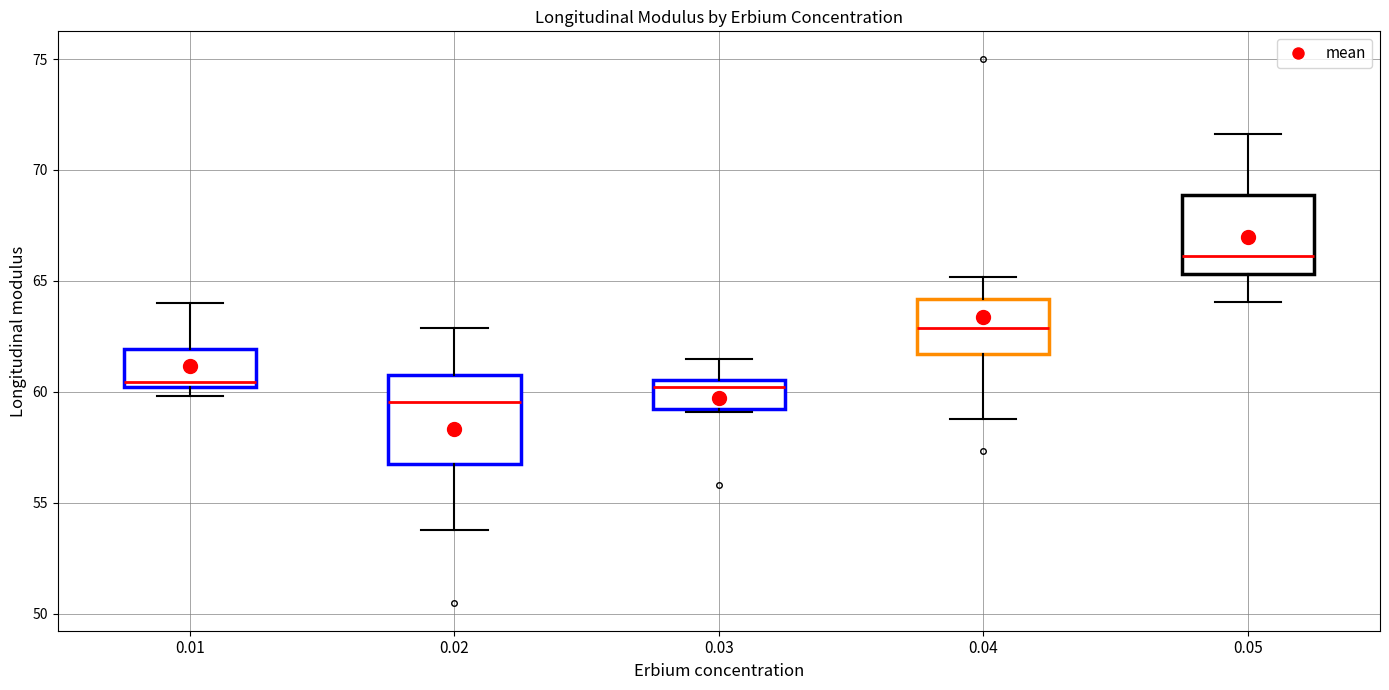

Where does the upper whisker of the box at x = 0.05 end on the y-axis? The values are not printed on the chart, so give them approximately, as read against the axis.

71.5